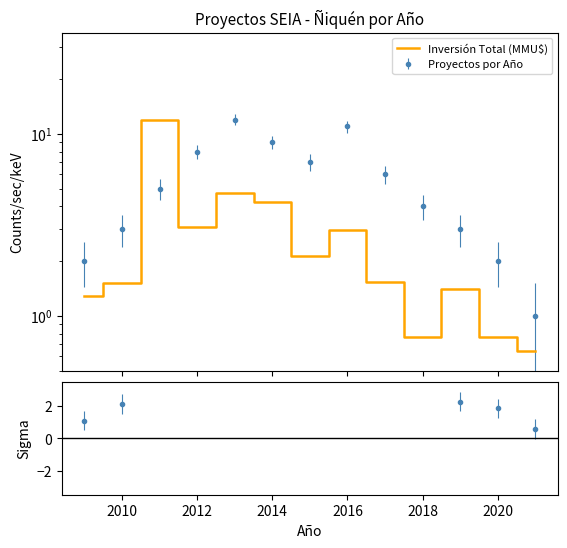

True or false: the data shows 0.8 at 2012.

False